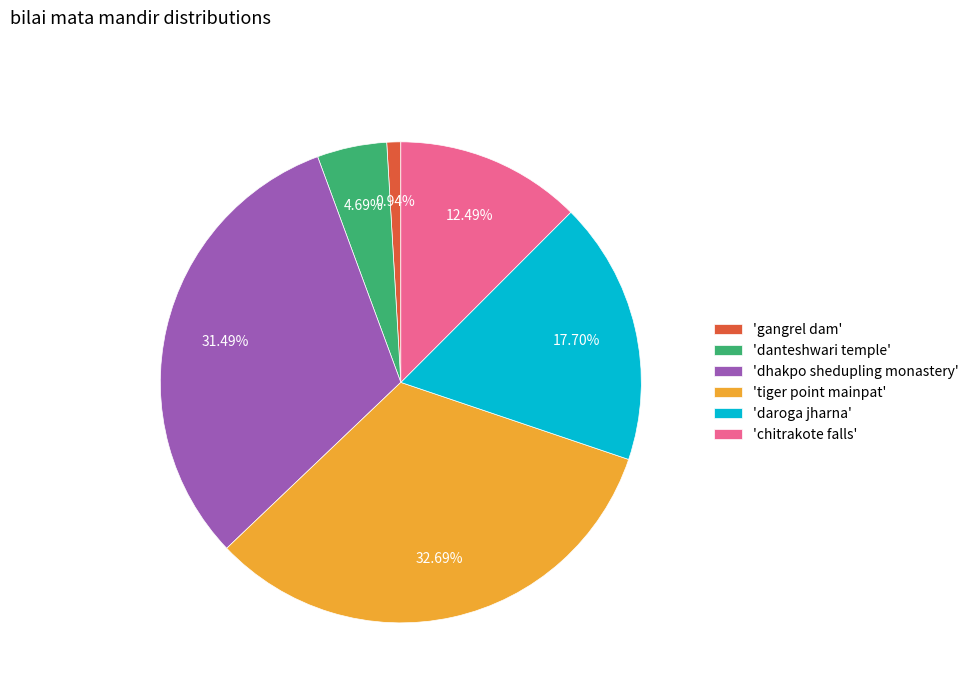

Is 'dhakpo shedupling monastery' the majority of the pie?

No